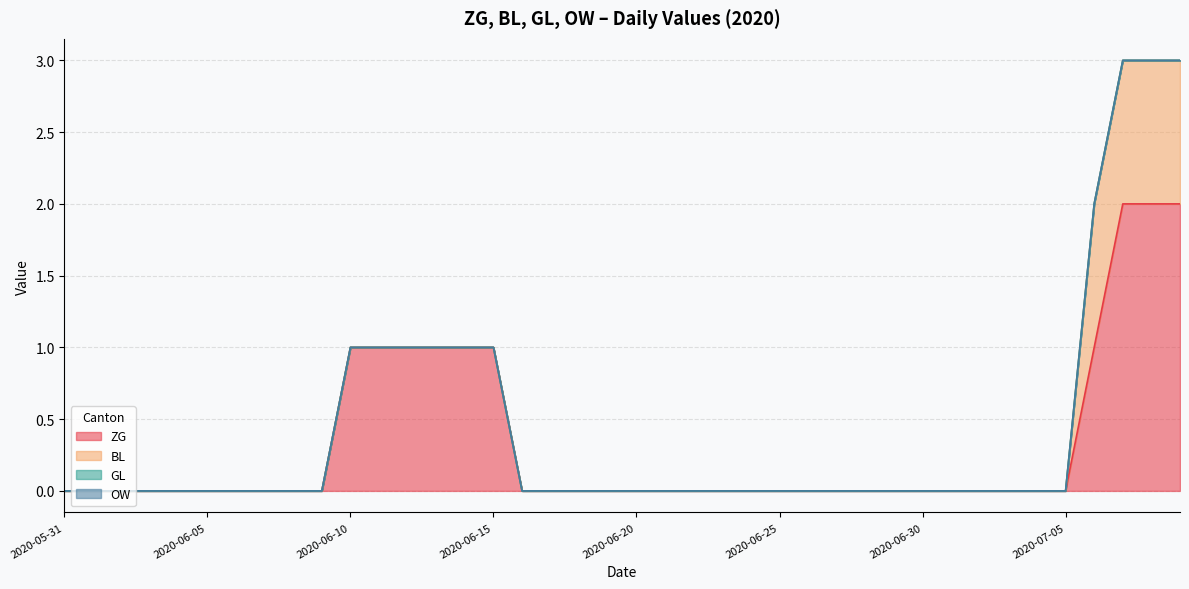

Which label corresponds to the smallest value in the chart?

2020-05-31